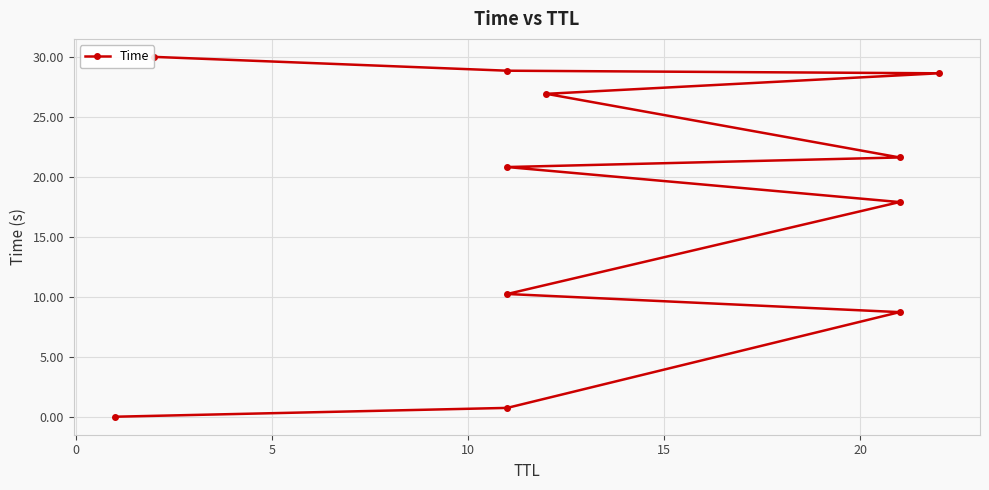

True or false: there are more than 0 points higher than both neighbors.

False